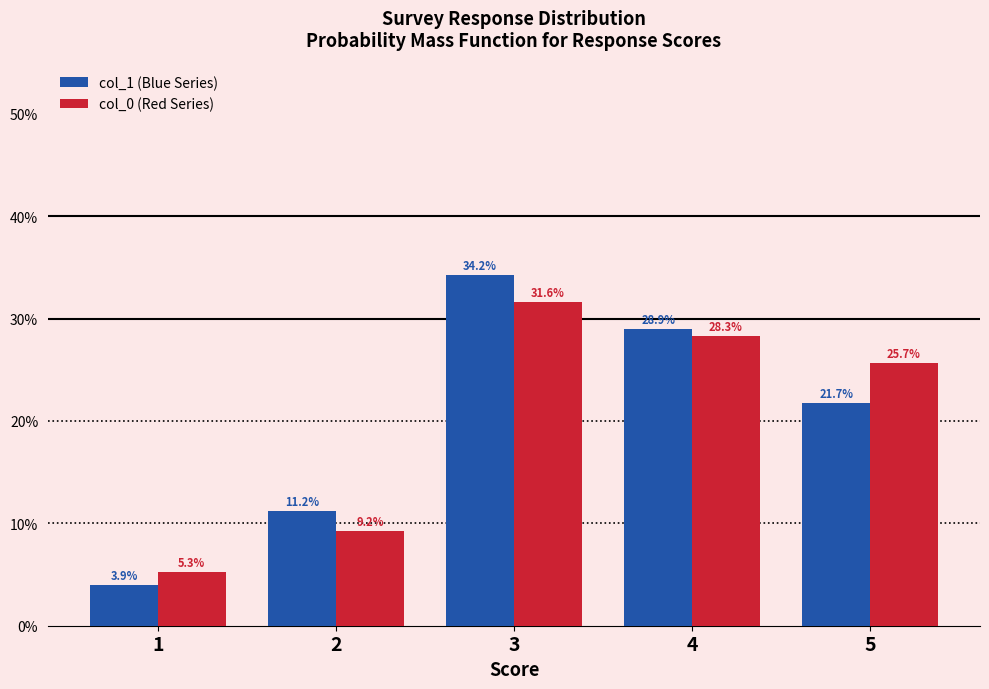

Reading right to left, list all the values displayed in this chart.

col_1 (Blue Series): 21.7	28.9	34.2	11.2	3.9
col_0 (Red Series): 25.7	28.3	31.6	9.2	5.3